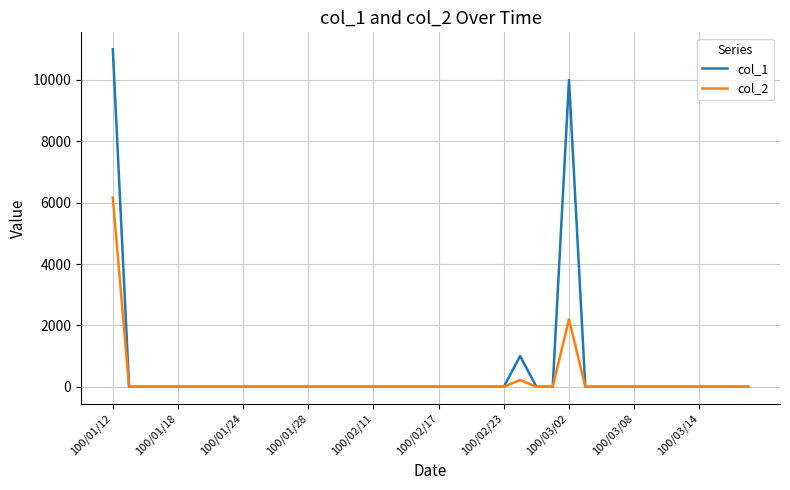

Count the number of data series in this chart.

2